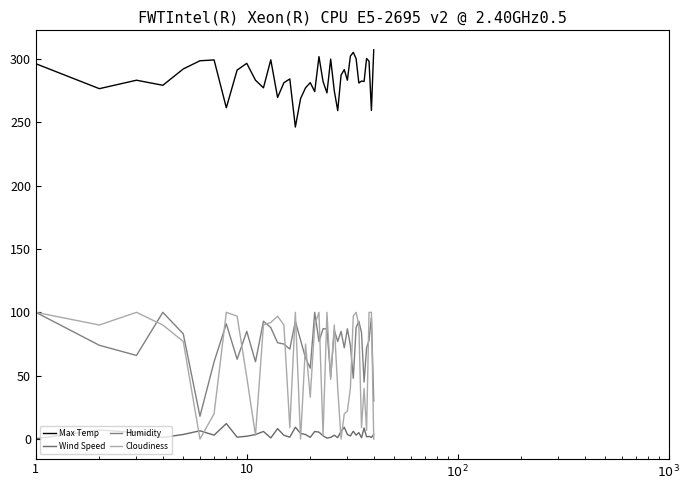

Reading left to right, extract all data points from this chart.

Max Temp: 296.1	276.5	283.1	279.1	292.0	298.5	299.1	261.4	291.1	296.5	283.1	277.1	299.3	269.5	281.1	284.1	246.2	268.7	277.1	281.2	274.1	301.8	282.1	273.1	299.8	274.8	259.1	287.2	291.5	283.1	302.1	305.1	300.1	280.9	282.5	282.1	300.3	298.1	259.3	307.1
Wind Speed: 0.2	7.2	5.1	1.3	3.6	6.5	3.1	12.2	1.5	2.2	3.6	6.0	0.9	8.2	3.0	1.5	9.4	4.5	3.6	1.4	6.0	5.5	2.6	0.8	1.4	3.0	1.2	6.2	9.3	3.6	2.5	6.2	3.1	5.1	1.1	8.7	1.8	2.1	1.3	3.6
Humidity: 100.0	74.0	66.0	100.0	83.0	18.0	61.0	91.0	63.0	85.0	61.0	93.0	88.0	76.0	75.0	71.0	93.0	78.0	64.0	56.0	100.0	77.0	87.0	87.0	49.0	86.0	77.0	85.0	72.0	87.0	74.0	48.0	88.0	93.0	84.0	45.0	72.0	78.0	96.0	30.0
Cloudiness: 100.0	90.0	100.0	90.0	77.0	0.0	20.0	100.0	97.0	49.0	3.0	90.0	92.0	97.0	90.0	9.0	100.0	0.0	75.0	33.0	90.0	100.0	3.0	100.0	47.0	90.0	40.0	0.0	20.0	22.0	40.0	97.0	100.0	90.0	9.0	40.0	7.0	100.0	100.0	0.0